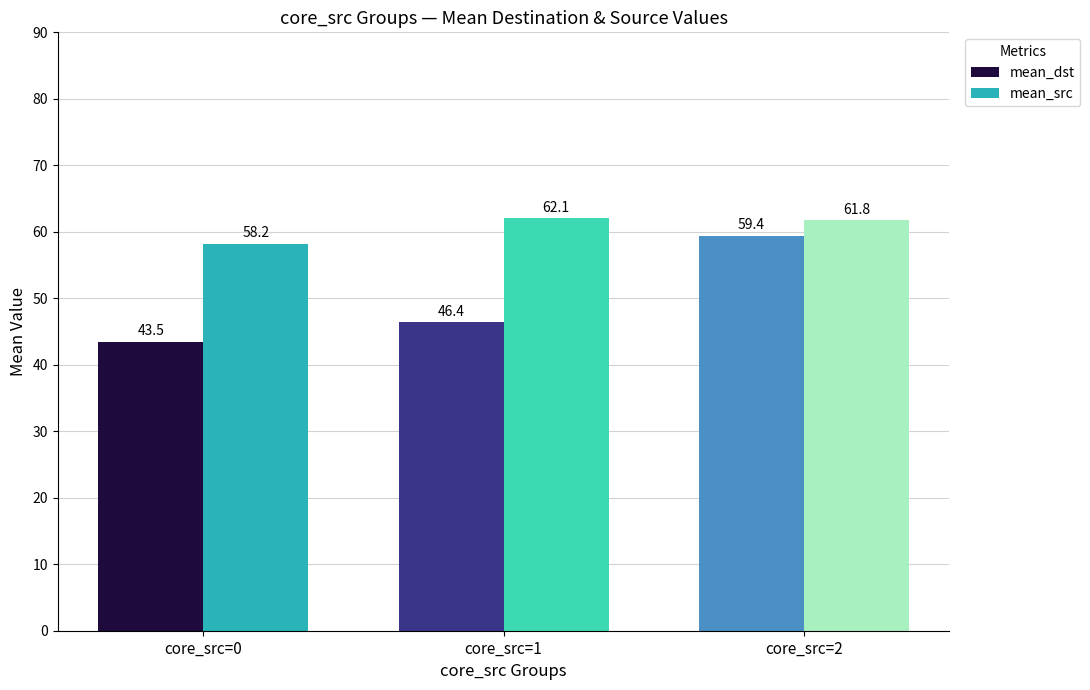

Reading right to left, list all the values displayed in this chart.

mean_dst: 59.4	46.4	43.5
mean_src: 61.8	62.1	58.2